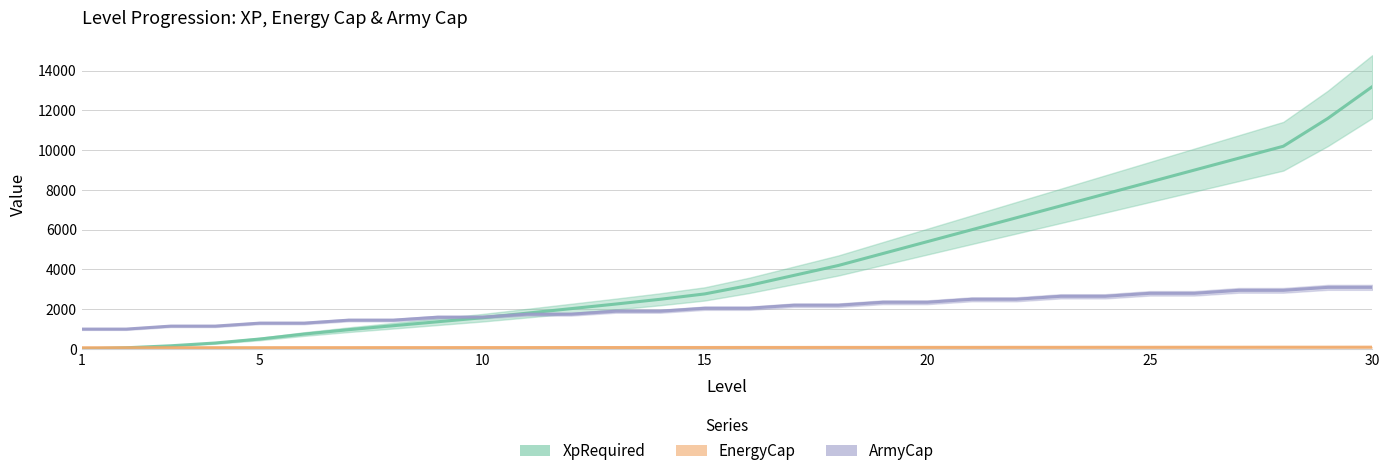

Count the number of categories in the chart.

30